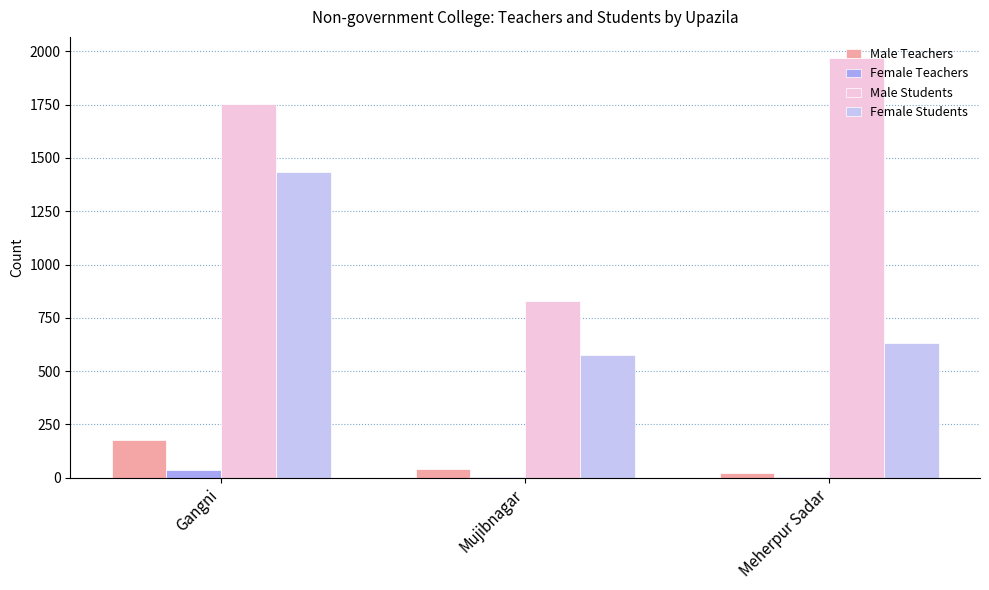

How many Male Students values are between 827 and 1969?

3